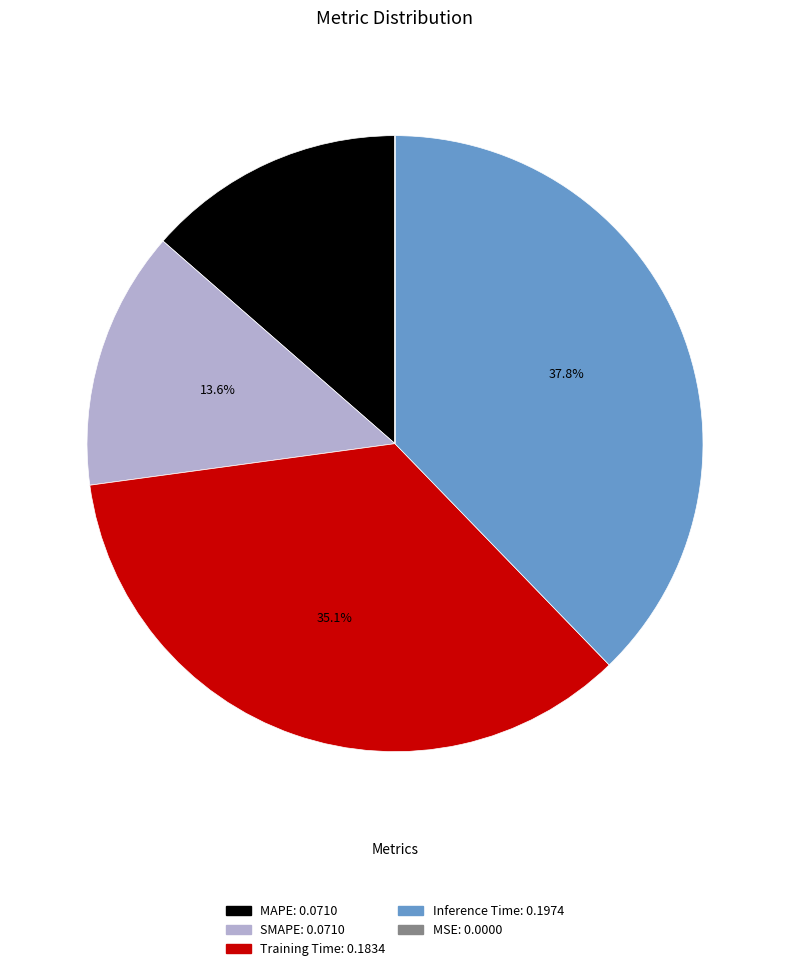

Is there any slice that represents more than half of the pie?

No